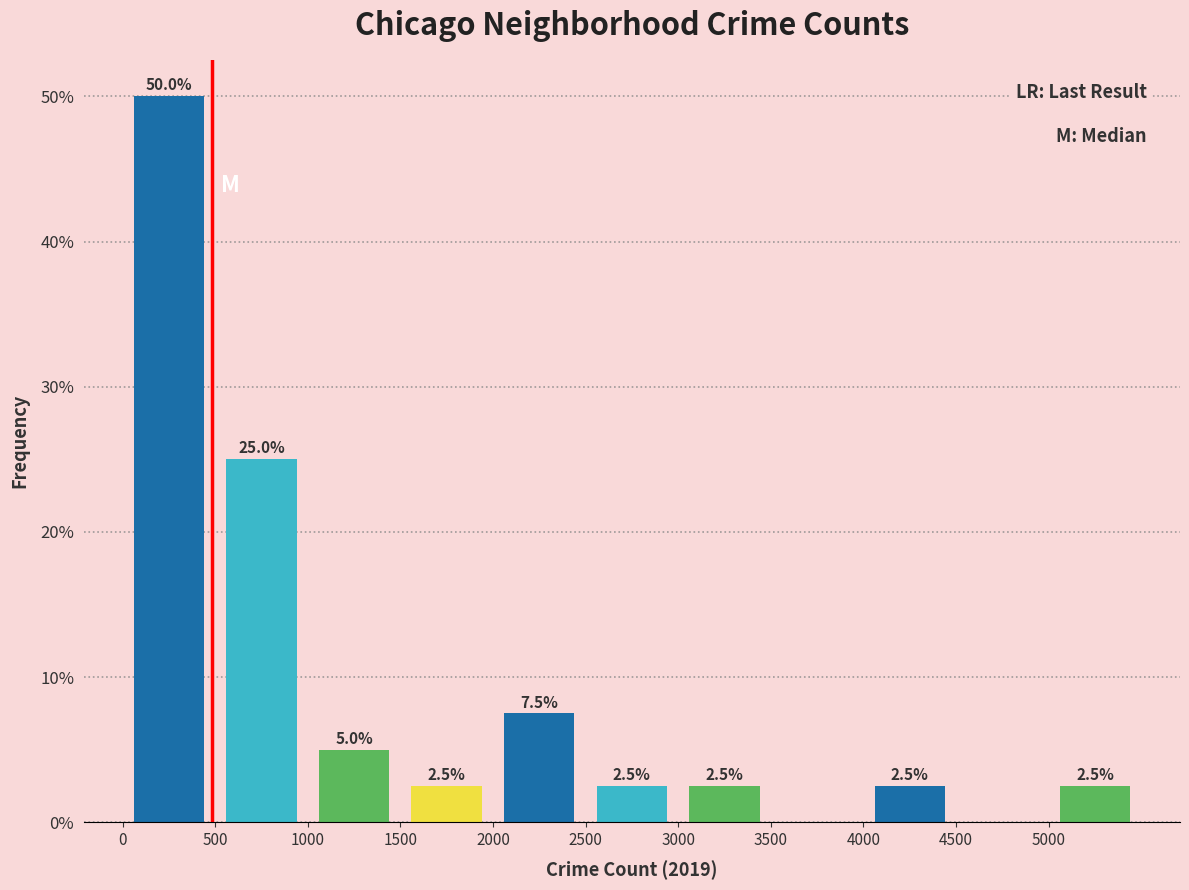

Over which range of the x-axis is the bar tallest?

0 to 500